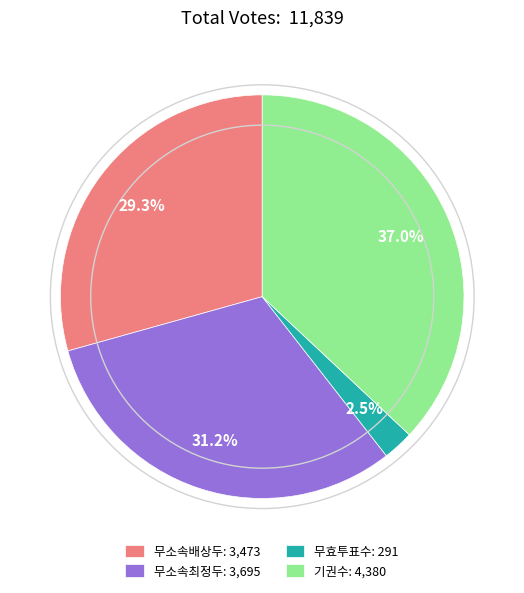

What is the total percentage of 무소속최정두 and 무소속배상두?

60.5%